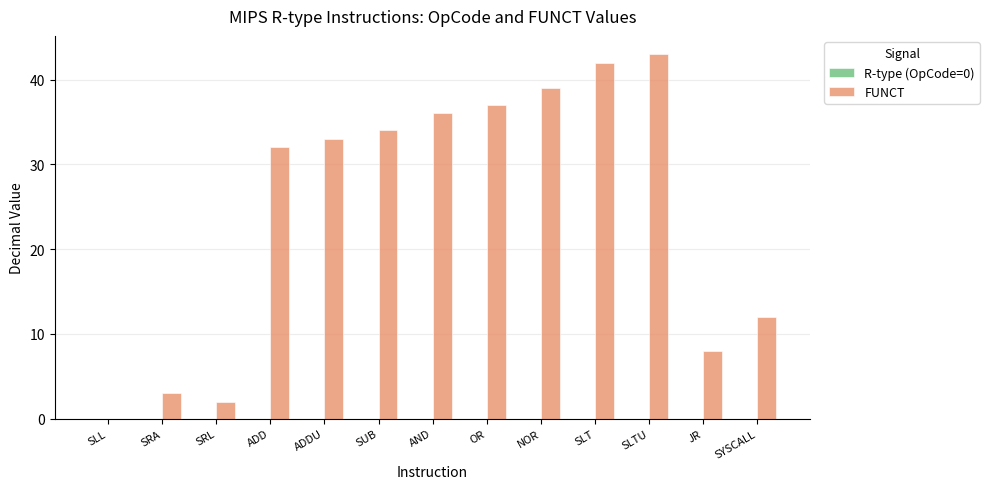

Which has a higher value, SYSCALL or SLT?

SLT